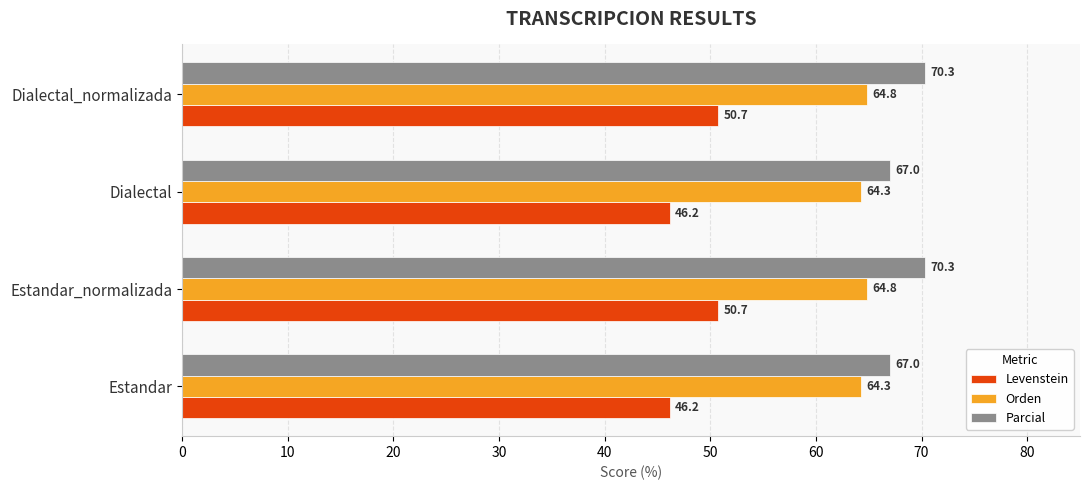

What is the difference between the maximum and minimum values in the Levenstein series?

4.6